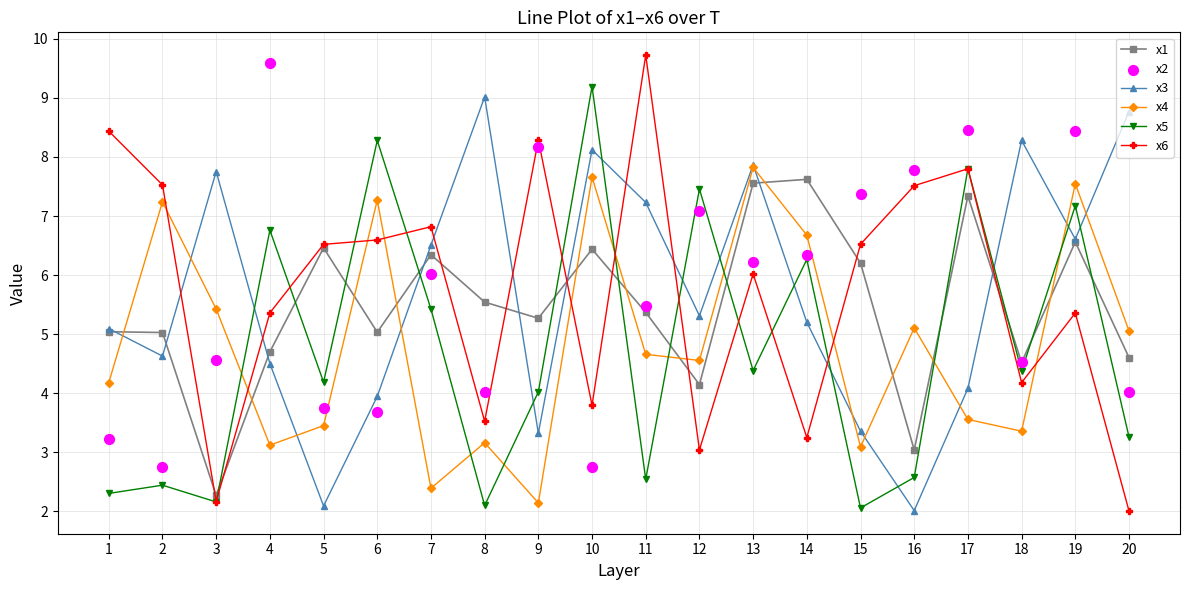

At how many categories does at least one series exceed 3?

20